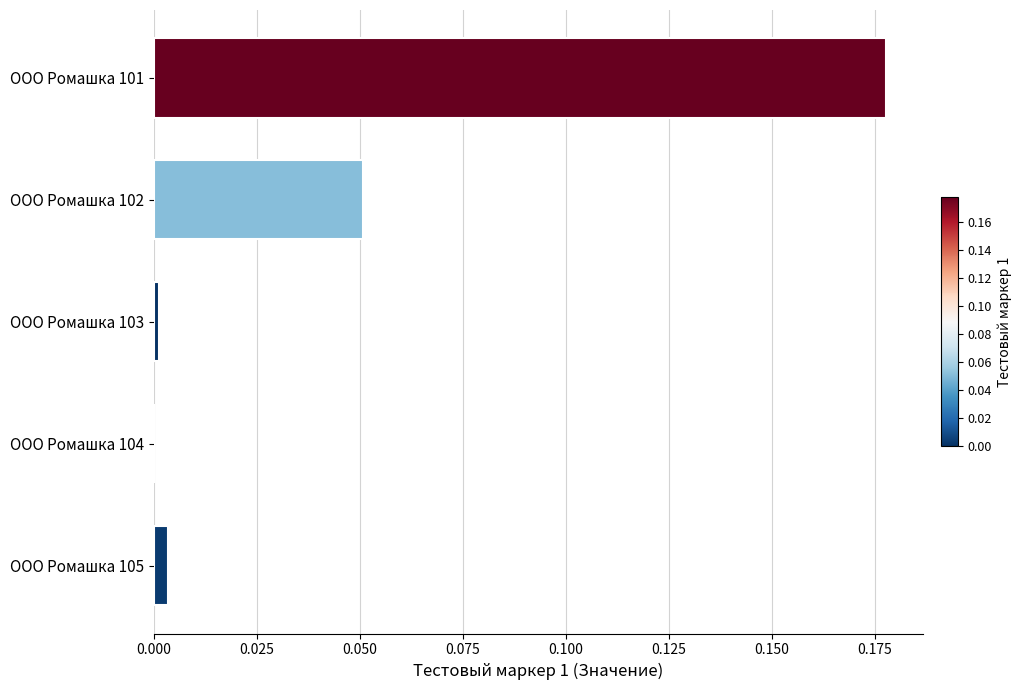

The value at ООО Ромашка 103 is 0.0. True or false?

True